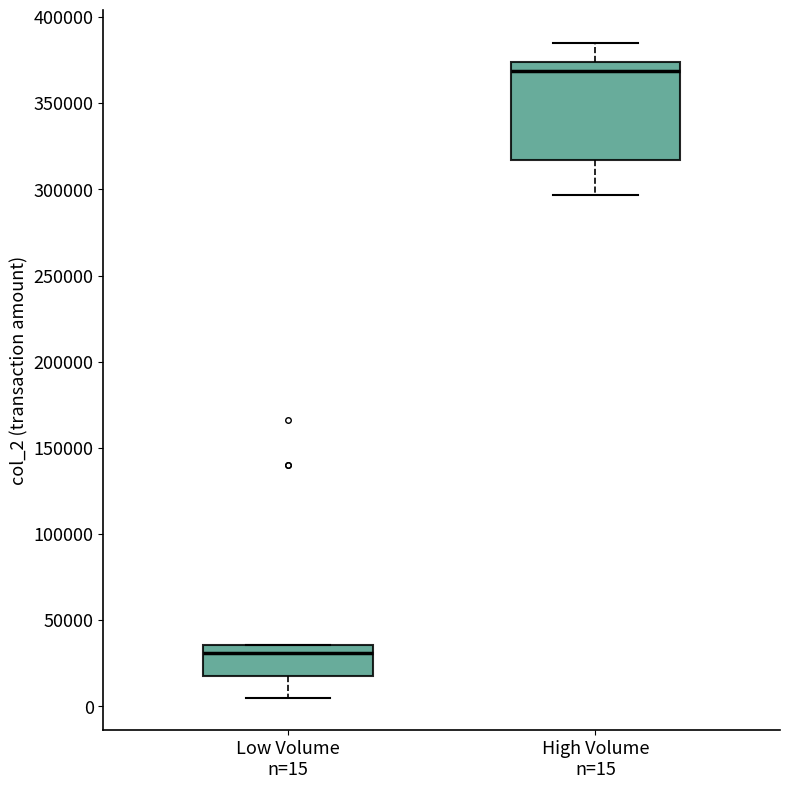

Reading left to right, read every box against the y-axis: the position of its median line, the range the box covers, and the ends of its whiskers. The values are not printed on the chart, so give them approximately, as read against the axis.

Low Volume n=15: median 30000, box 20000 to 35000, whiskers 5000 to 35000
High Volume n=15: median 370000, box 315000 to 375000, whiskers 295000 to 385000